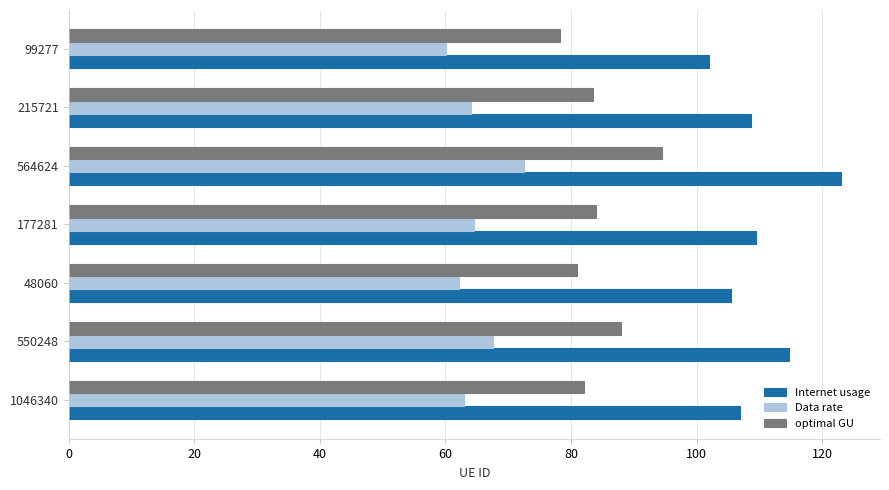

Which series has the widest spread of values?

Internet usage